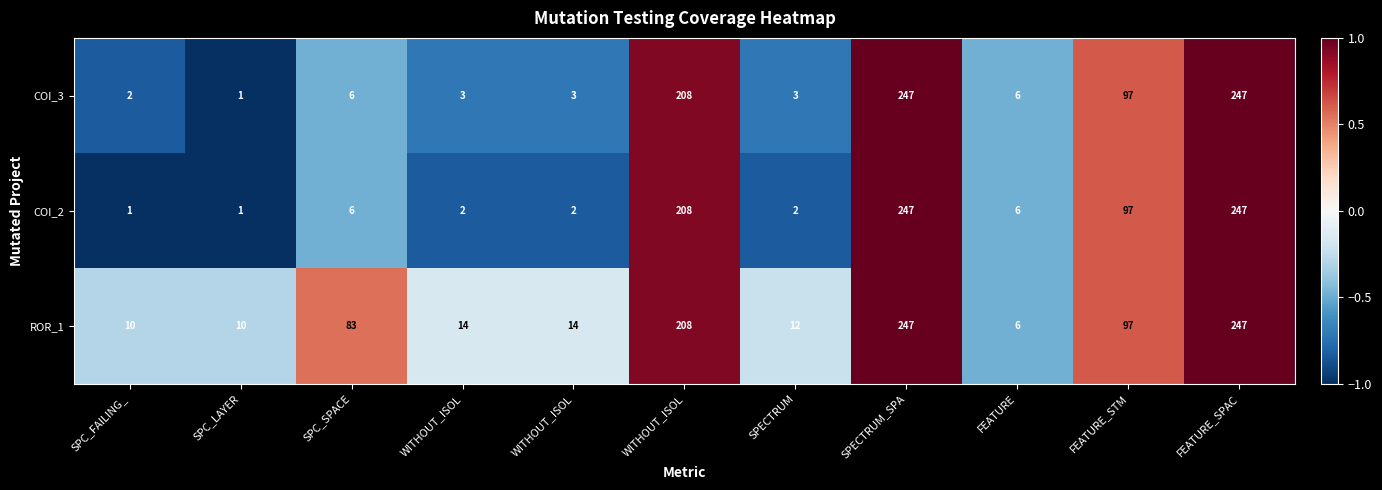

Reading left to right, transcribe all the data shown in this chart.

COI_3: SPC_FAILING_=2.0	SPC_LAYER=1.0	SPC_SPACE=6.0	WITHOUT_ISOL=3.0	WITHOUT_ISOL=3.0	WITHOUT_ISOL=208.0	SPECTRUM=3.0	SPECTRUM_SPA=247.0	FEATURE=6.0	FEATURE_STM=97.0	FEATURE_SPAC=247.0
COI_2: SPC_FAILING_=1.0	SPC_LAYER=1.0	SPC_SPACE=6.0	WITHOUT_ISOL=2.0	WITHOUT_ISOL=2.0	WITHOUT_ISOL=208.0	SPECTRUM=2.0	SPECTRUM_SPA=247.0	FEATURE=6.0	FEATURE_STM=97.0	FEATURE_SPAC=247.0
ROR_1: SPC_FAILING_=10.0	SPC_LAYER=10.0	SPC_SPACE=83.0	WITHOUT_ISOL=14.0	WITHOUT_ISOL=14.0	WITHOUT_ISOL=208.0	SPECTRUM=12.0	SPECTRUM_SPA=247.0	FEATURE=6.0	FEATURE_STM=97.0	FEATURE_SPAC=247.0